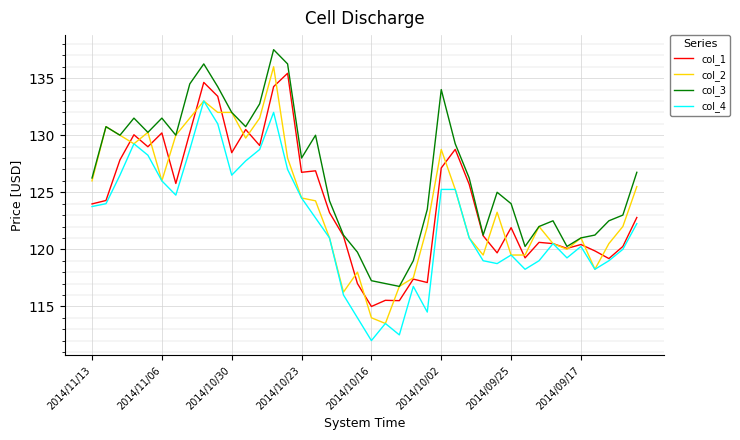

What is the lowest value of the col_4 series?

112.0